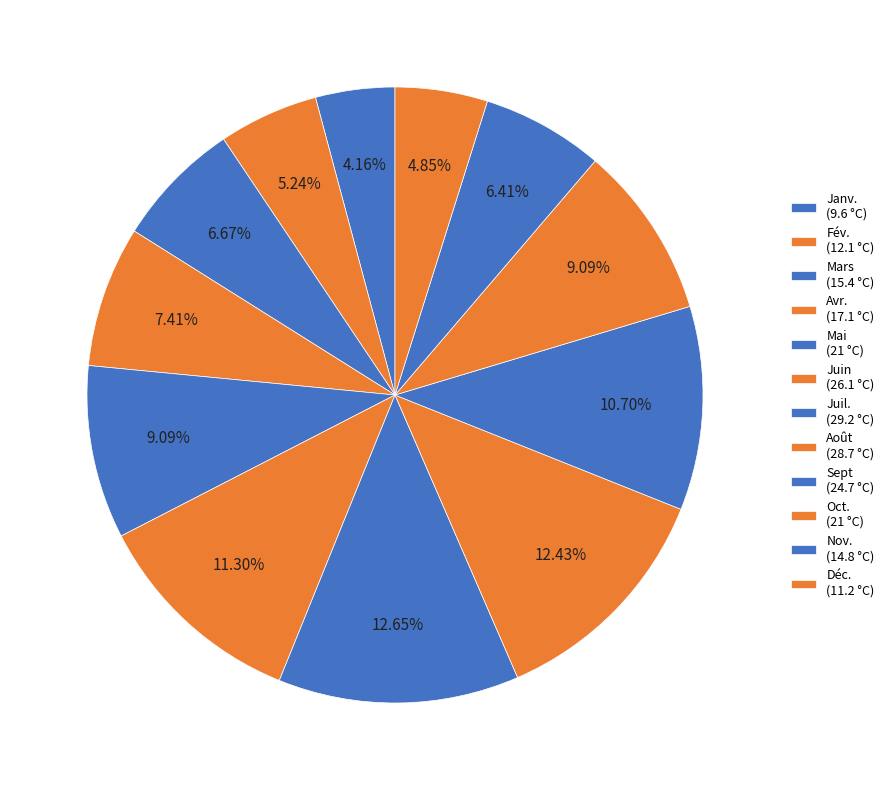

Approximately how many times larger is the value at Janv. compared to Mars?

0.6